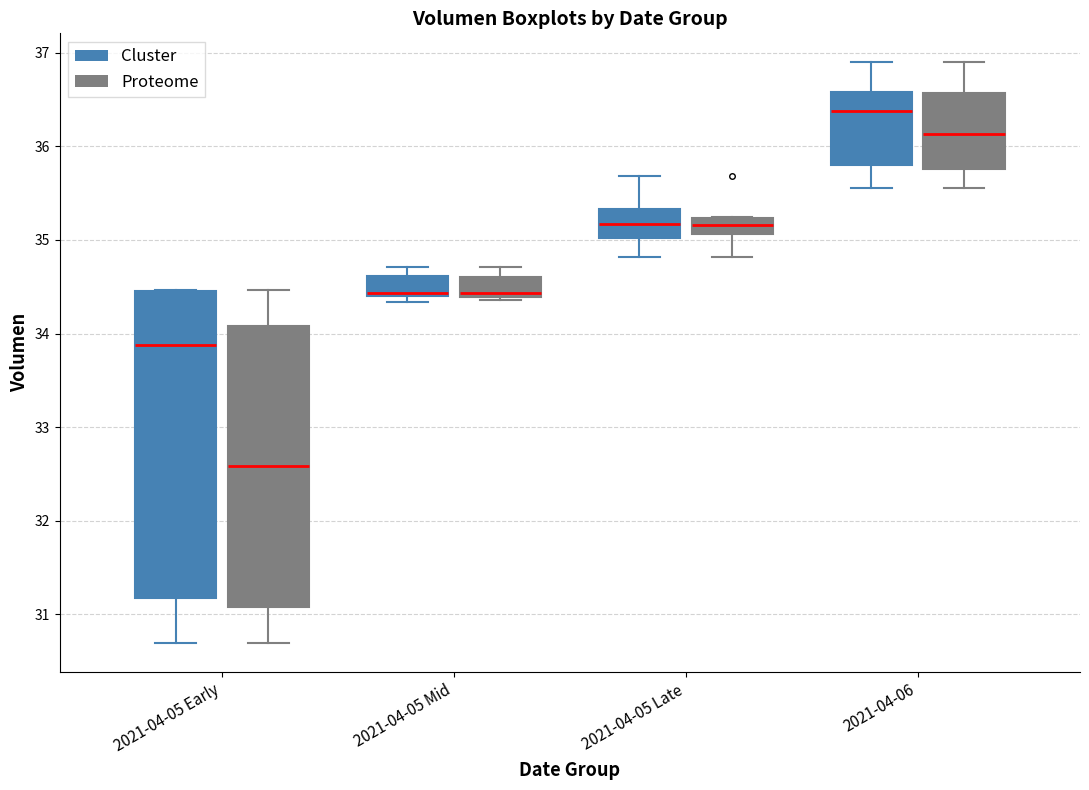

Reading left to right, transcribe this box plot: for each box, give where its median line is, the range the box spans, and where its two whiskers end, as read against the y-axis. The values are not printed on the chart, so give them approximately, as read against the axis.

2021-04-05 Early (Cluster): median 33.9, box 31.2 to 34.5, whiskers 30.7 to 34.5
2021-04-05 Early (Proteome): median 32.6, box 31.1 to 34.1, whiskers 30.7 to 34.5
2021-04-05 Mid (Cluster): median 34.4, box 34.4 to 34.6, whiskers 34.3 to 34.7
2021-04-05 Mid (Proteome): median 34.4 (just above the box's lower edge), box 34.4 to 34.6, whiskers 34.4 (just below the box's lower edge) to 34.7
2021-04-05 Late (Cluster): median 35.2, box 35.0 to 35.3, whiskers 34.8 to 35.7
2021-04-05 Late (Proteome): median 35.2 (inside the box), box 35.1 to 35.2, whiskers 34.8 to 35.2
2021-04-06 (Cluster): median 36.4, box 35.8 to 36.6, whiskers 35.6 to 36.9
2021-04-06 (Proteome): median 36.1, box 35.8 to 36.6, whiskers 35.6 to 36.9